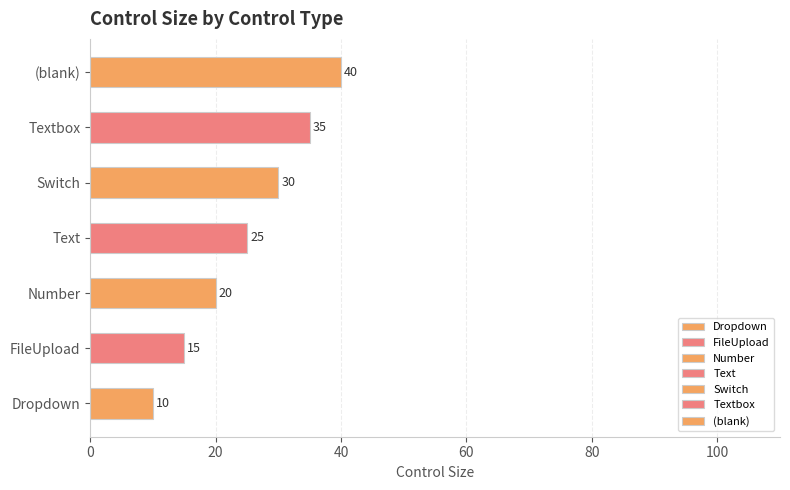

At which label is the value closest to 25?

Text